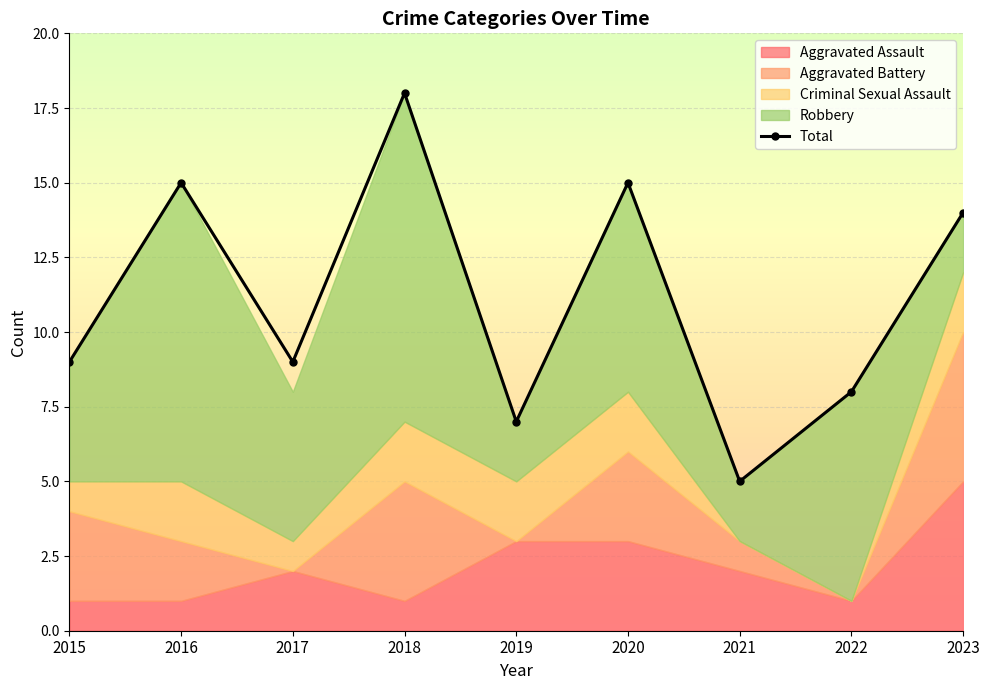

At which category does the chart reach its minimum across all series?

2021